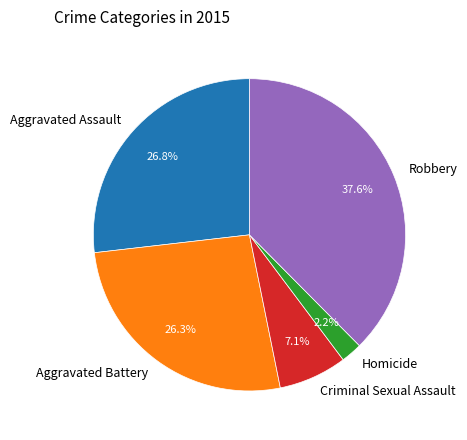

To the nearest percent, what is the combined percentage of Robbery and Aggravated Assault?

64%